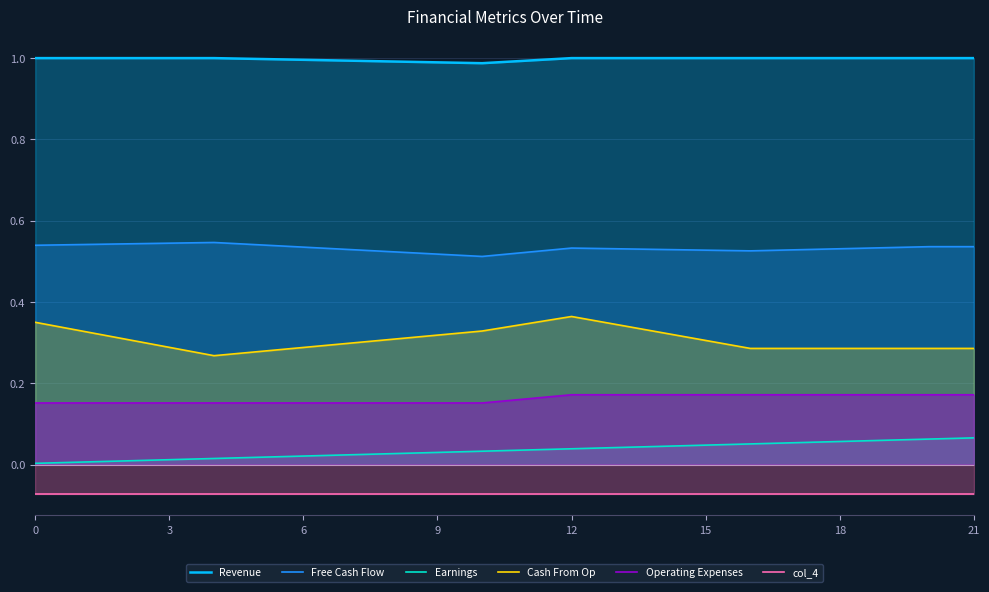

True or false: Revenue has a value of 1.6 at 0.

False